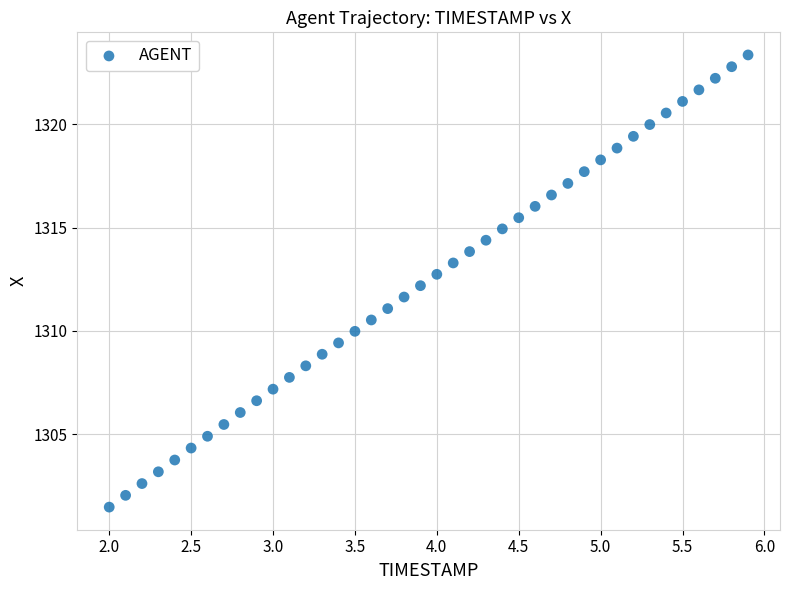

What is the range of Y values (max minus min)?

21.9